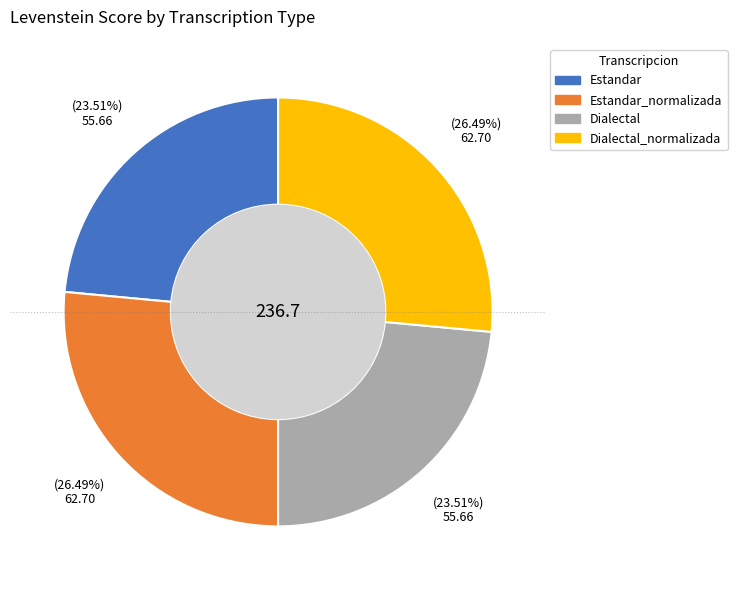

Is there any slice that represents more than half of the pie?

No